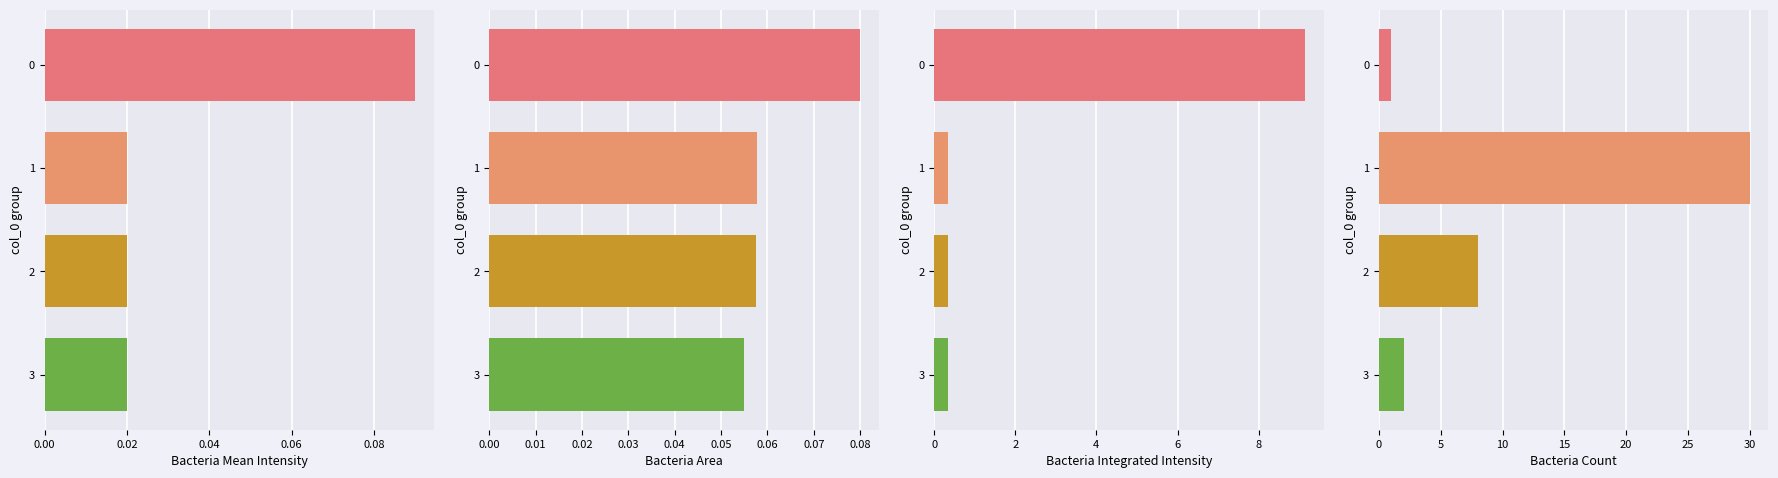

Is it true that the value at 1 is 30?

True